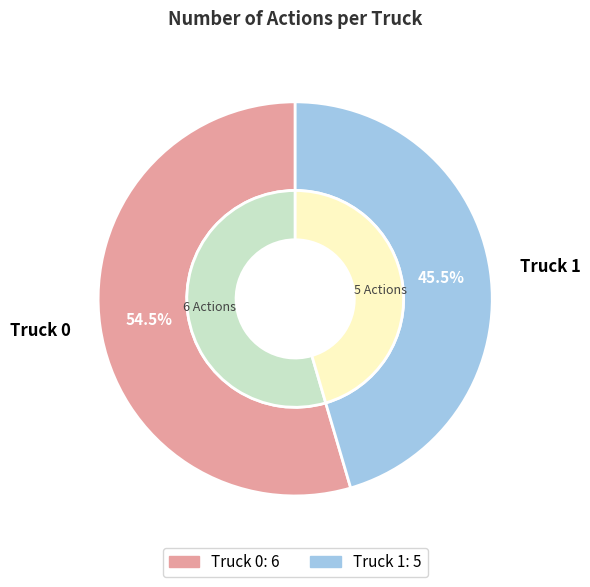

To the nearest percent, what portion does Truck 1 represent?

45%